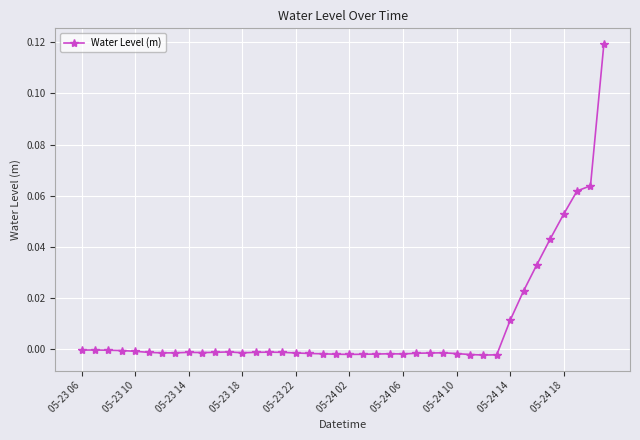

What is the sum of all values?

0.4